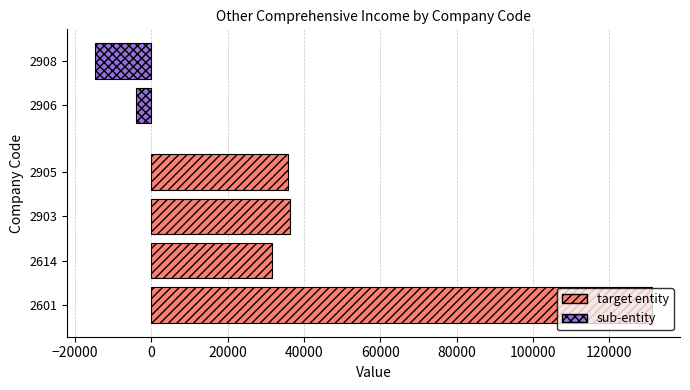

At how many categories does at least one series exceed 61735?

1